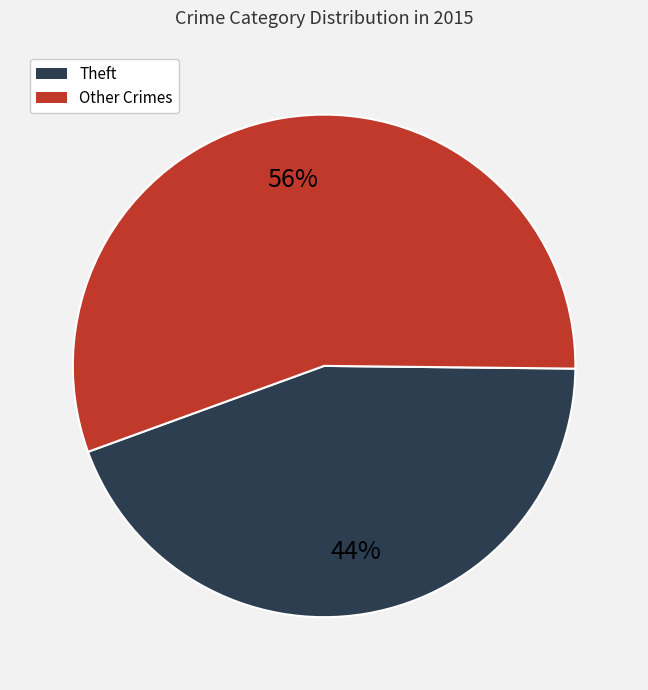

How many segments does this pie chart have?

2